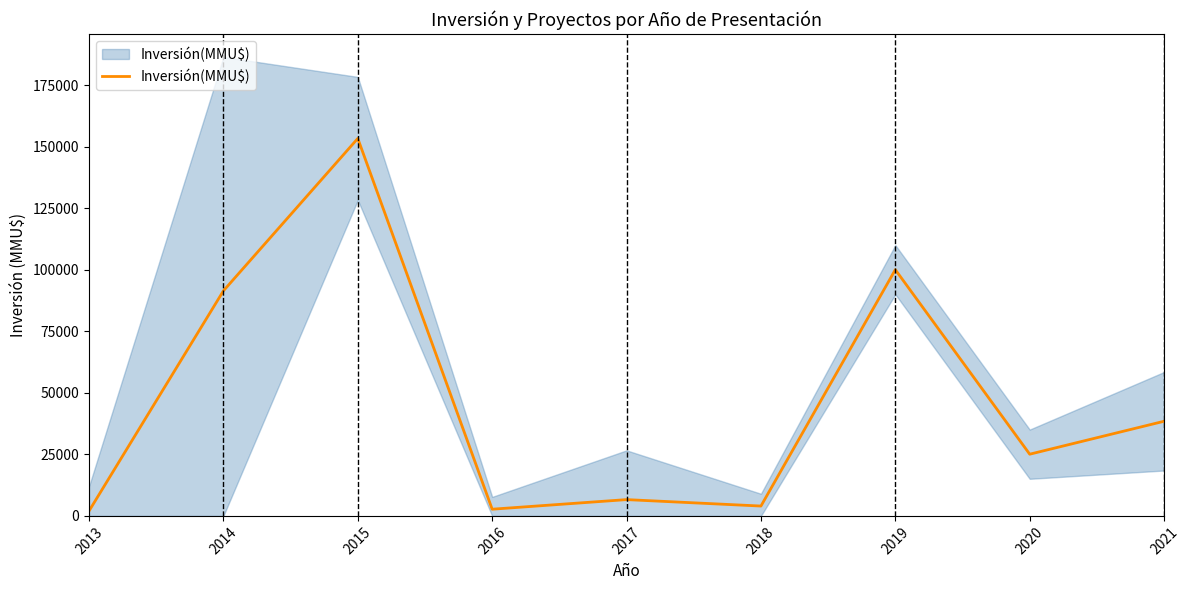

Rank the categories by value from lowest to highest.

2013, 2016, 2018, 2017, 2020, 2021, 2014, 2019, 2015